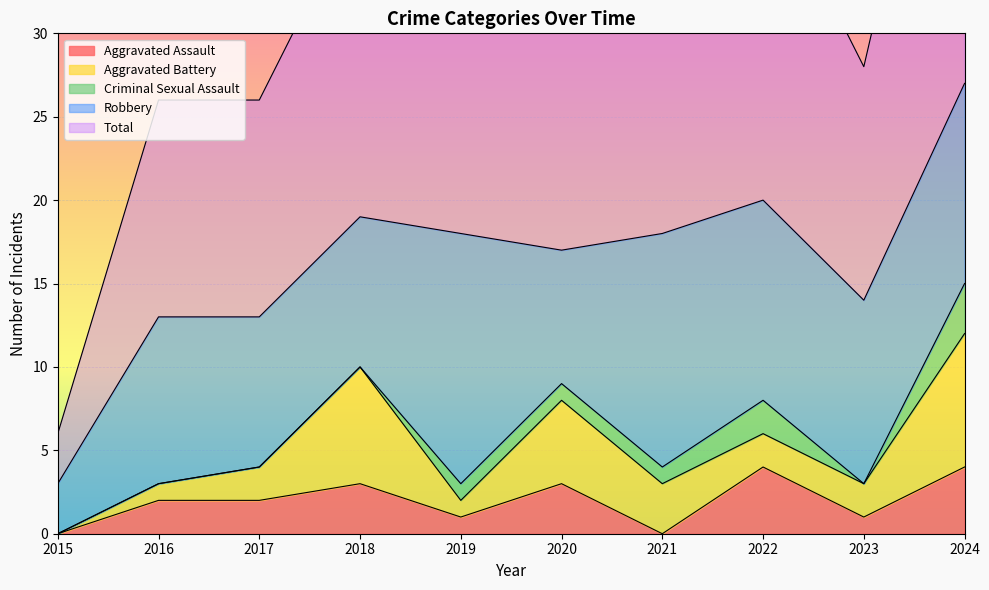

At which label does Total reach its peak?

2024